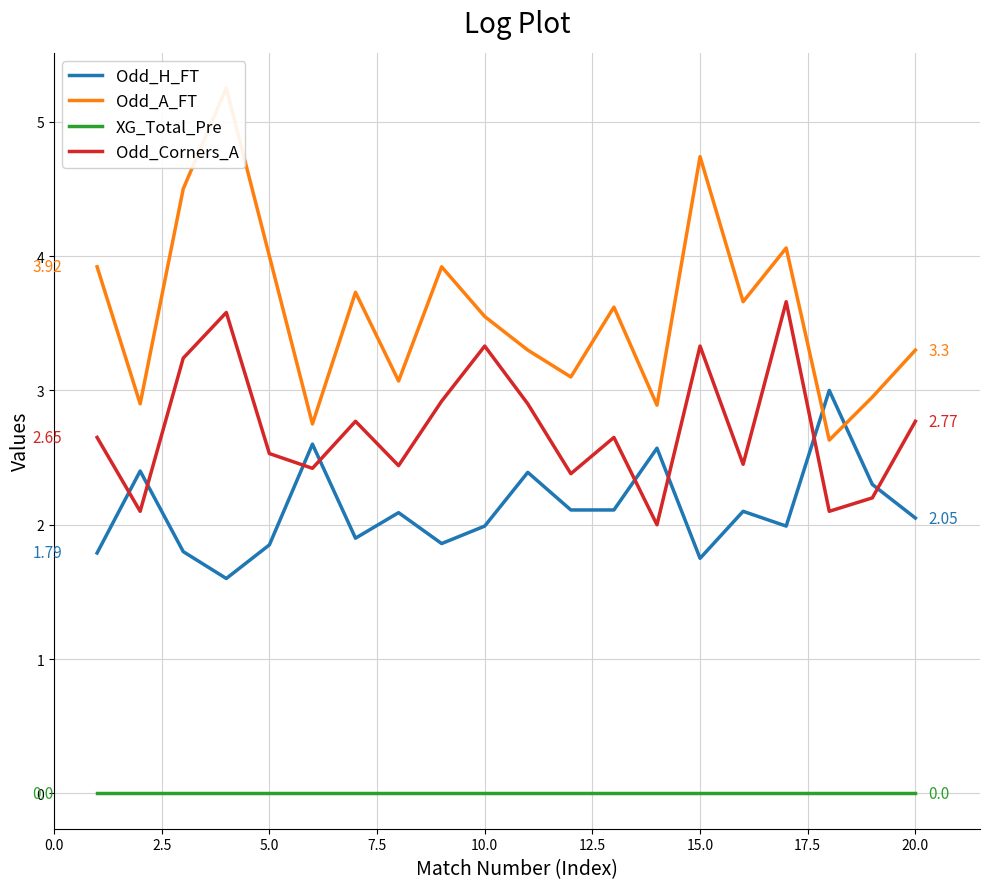

True or false: XG_Total_Pre and Odd_Corners_A intersect in this chart.

False